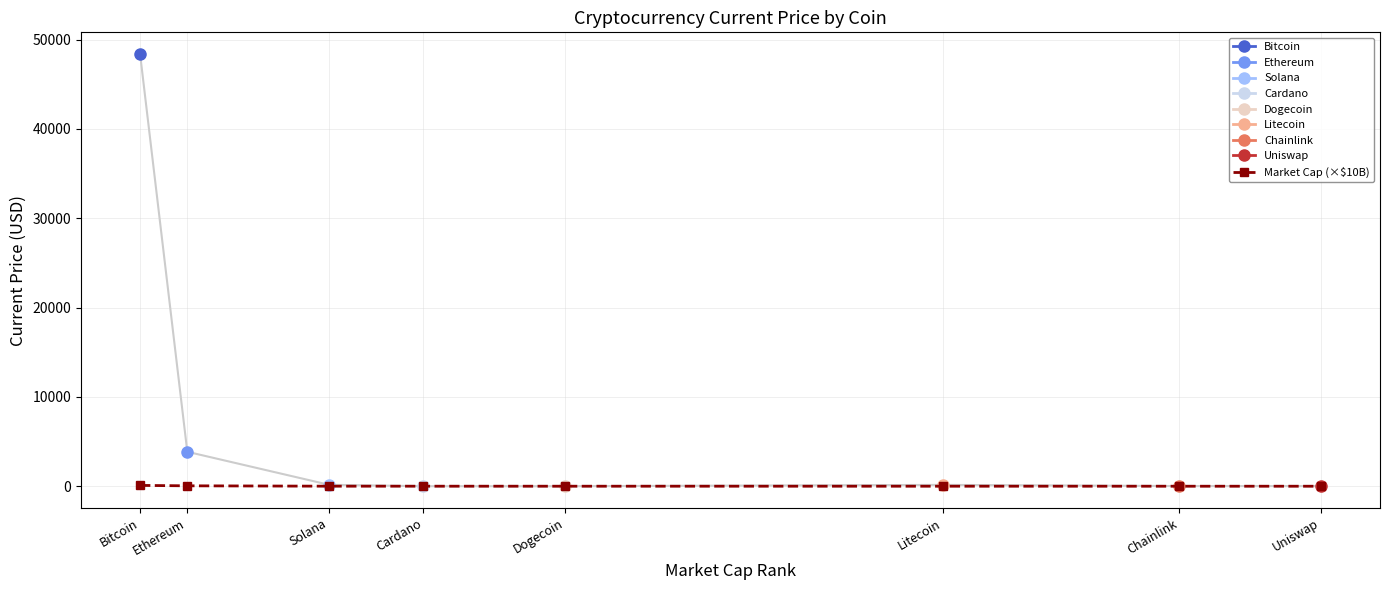

List the labels in order of value, largest first.

Bitcoin, Ethereum, Solana, Cardano, Dogecoin, Litecoin, Chainlink, Uniswap